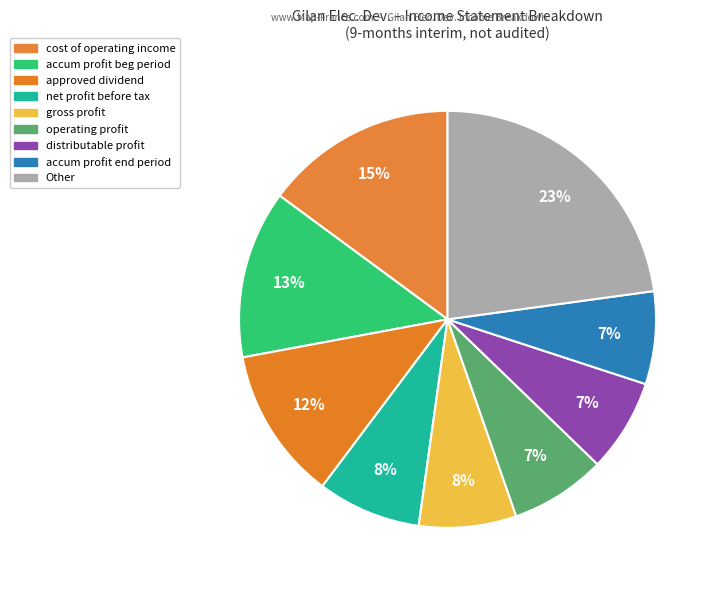

Count the number of slices in the pie.

9